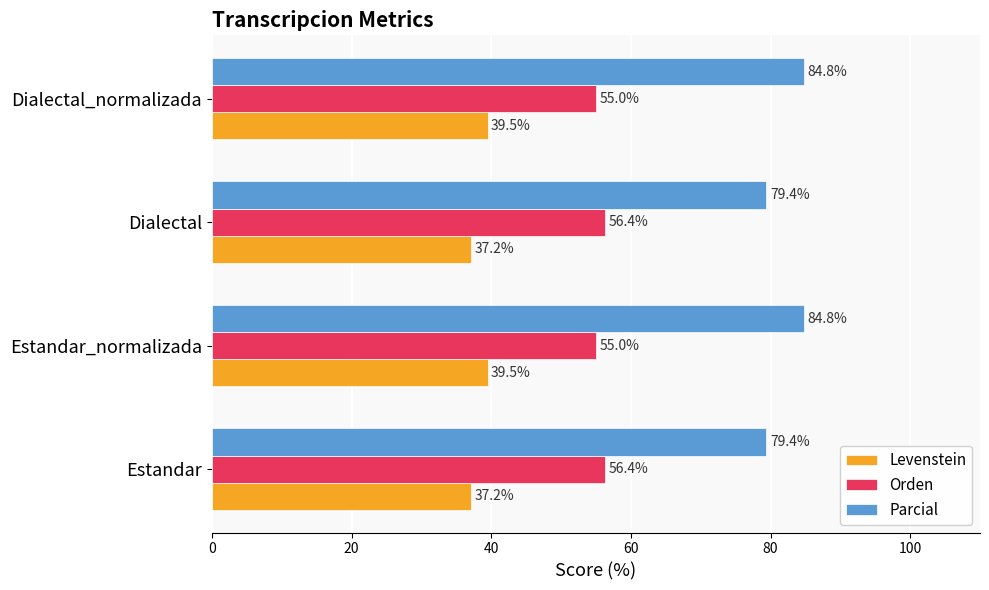

What is the maximum value for Levenstein?

39.5